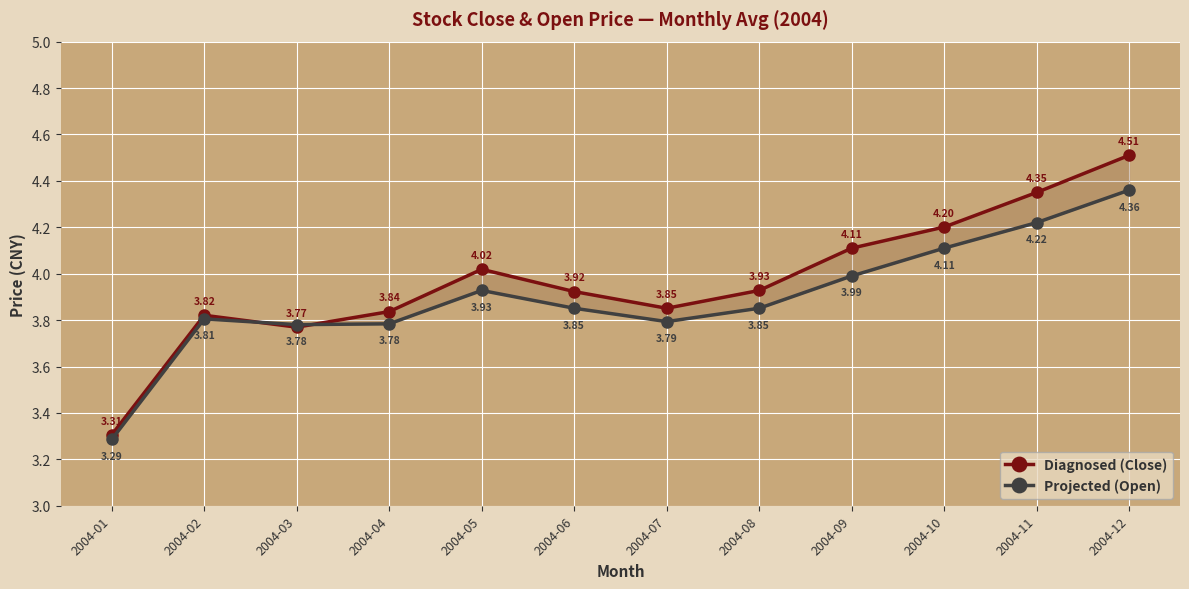

True or false: Diagnosed (Close) has a value of 1.4 at 2004-11.

False